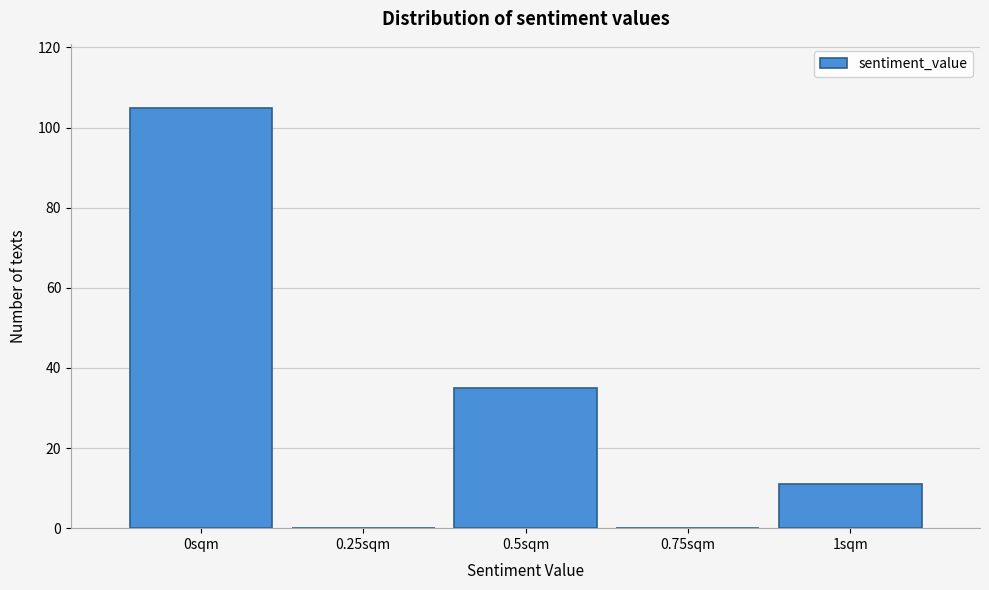

Reading left to right, transcribe this chart: for each bar, give the range it covers on the x-axis and its height. Neither the bar edges nor the heights are printed on the chart, so give them approximately, as read against the axes.

-0.125 to 0.125: 106
0.125 to 0.375: 0
0.375 to 0.625: 36
0.625 to 0.875: 0
0.875 to 1.125: 12